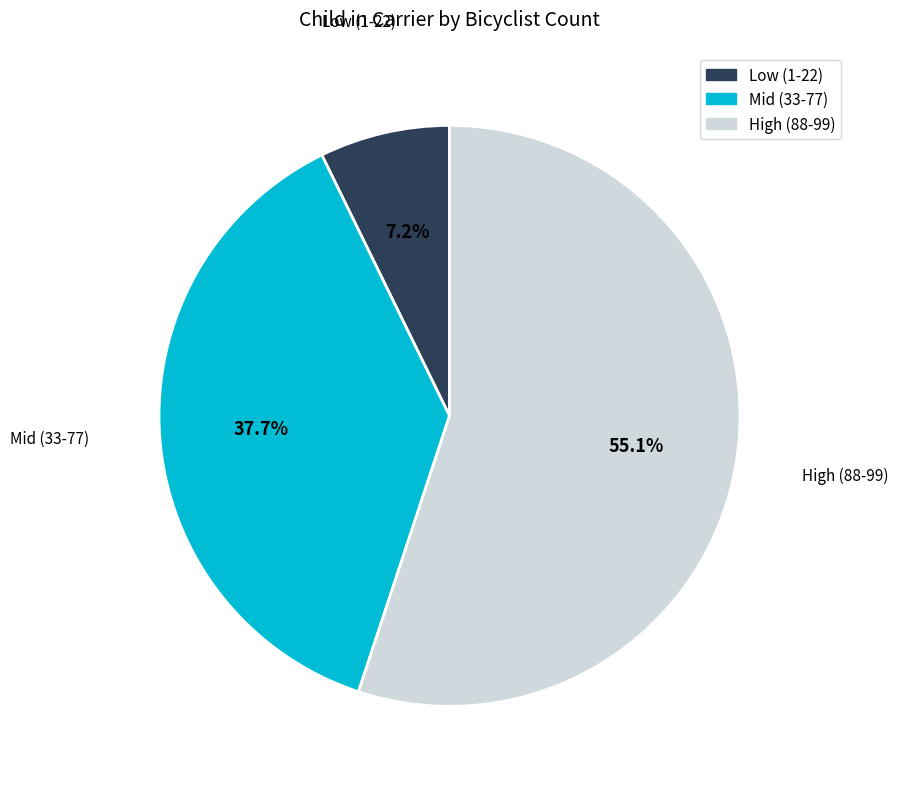

Is there a majority slice in this chart?

Yes